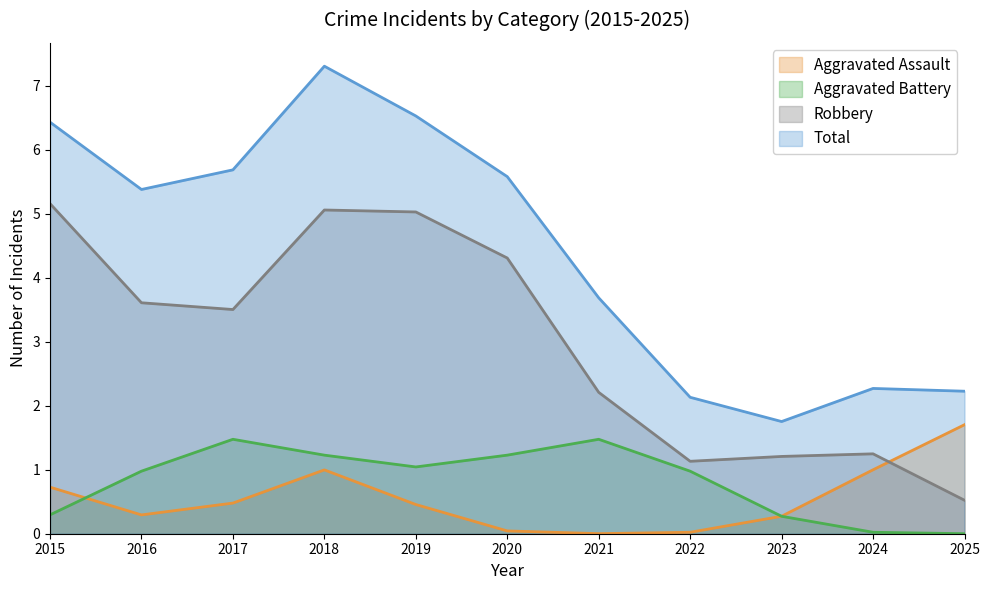

Read the Total value at 2018.

7.3